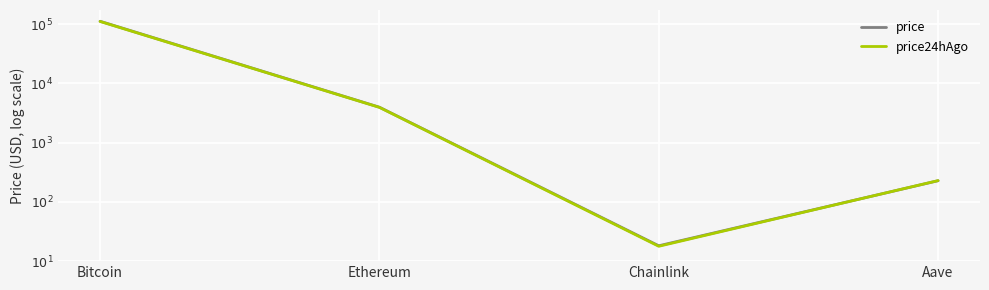

At which label does price reach its peak?

Bitcoin